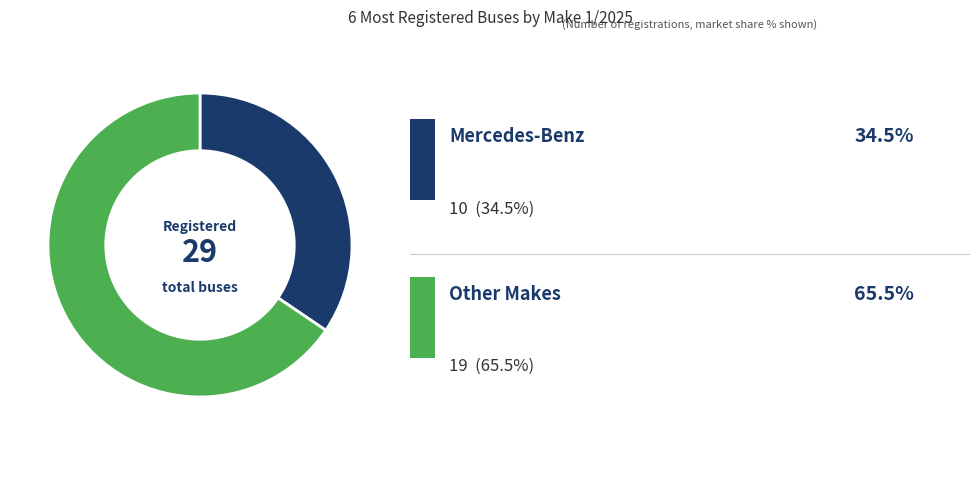

Does any single category account for the majority?

Yes